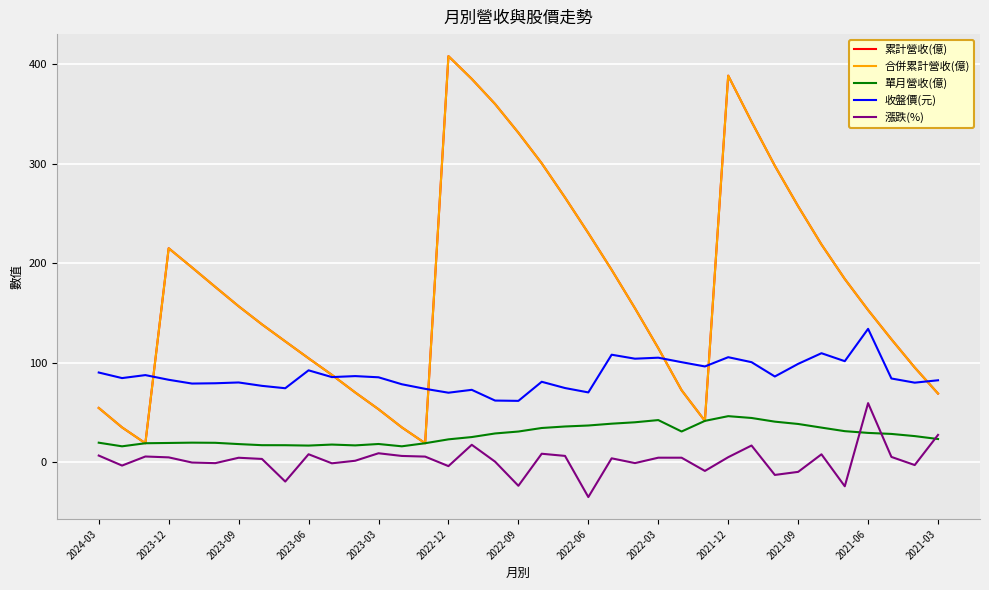

What is the minimum value for 合併累計營收(億)?

19.0